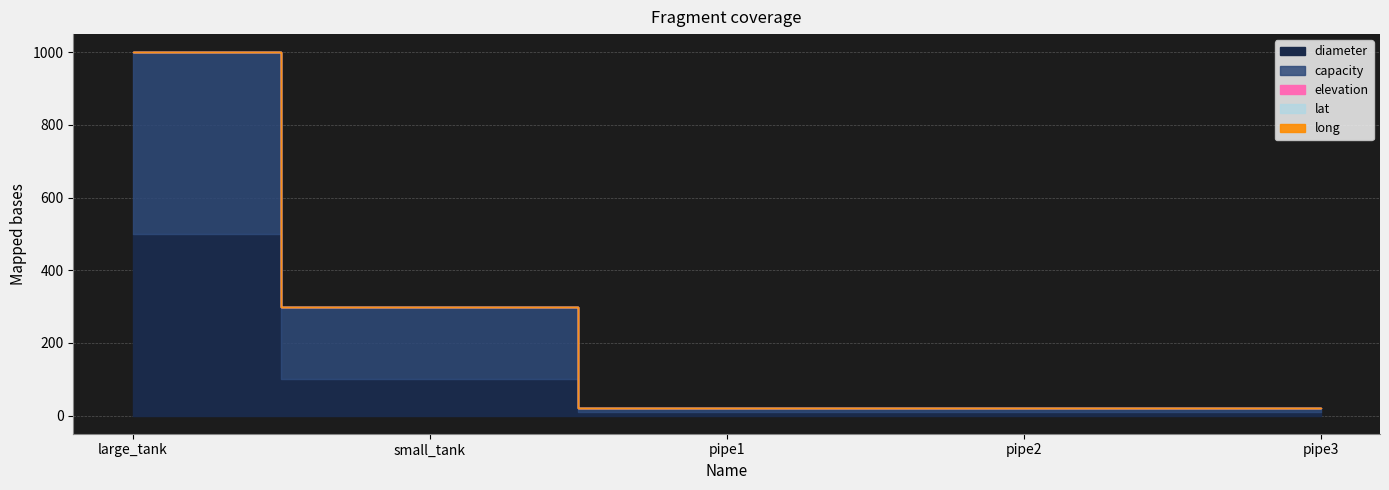

Between pipe2 and pipe3, which is larger?

pipe2